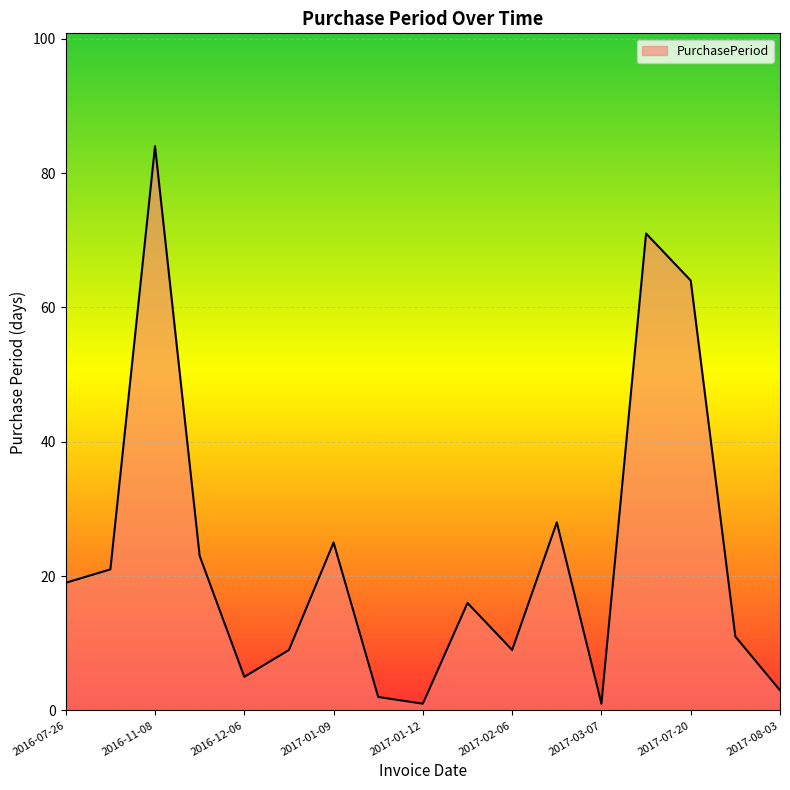

What is the difference between the maximum and minimum values?

83